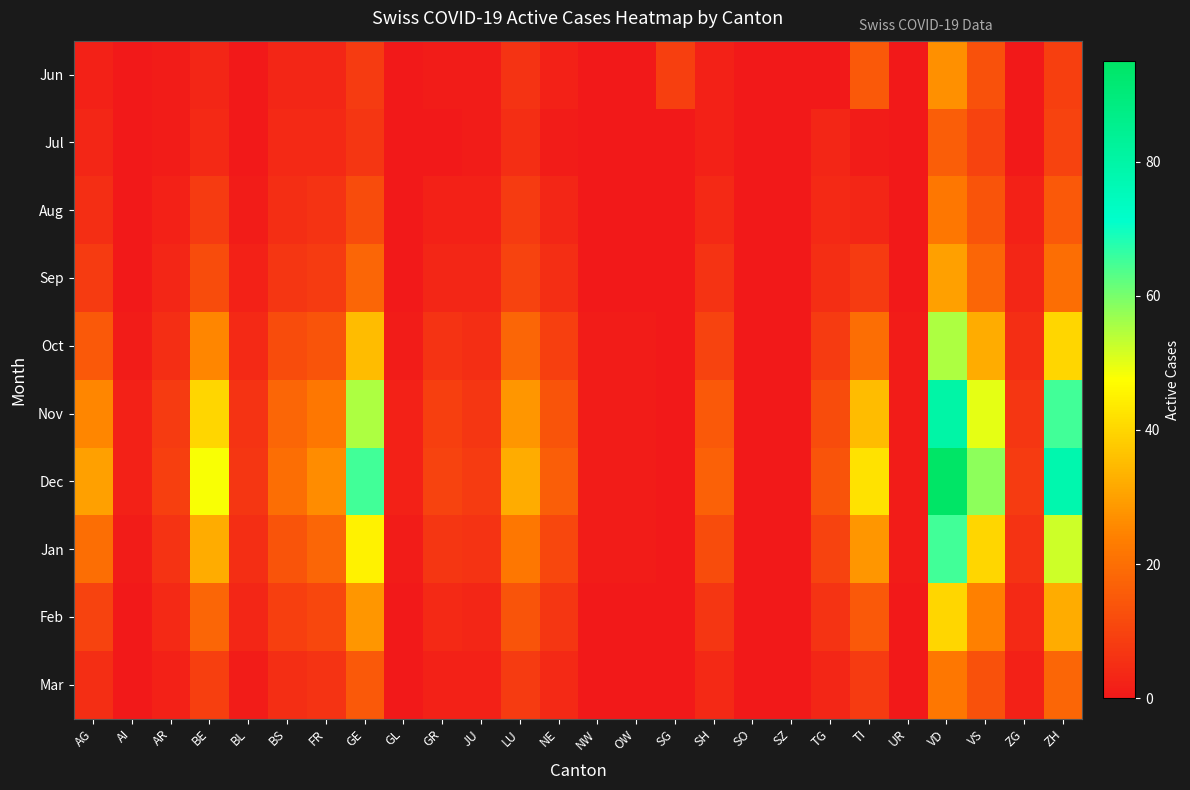

At which category is the sum across all series the highest?

VD